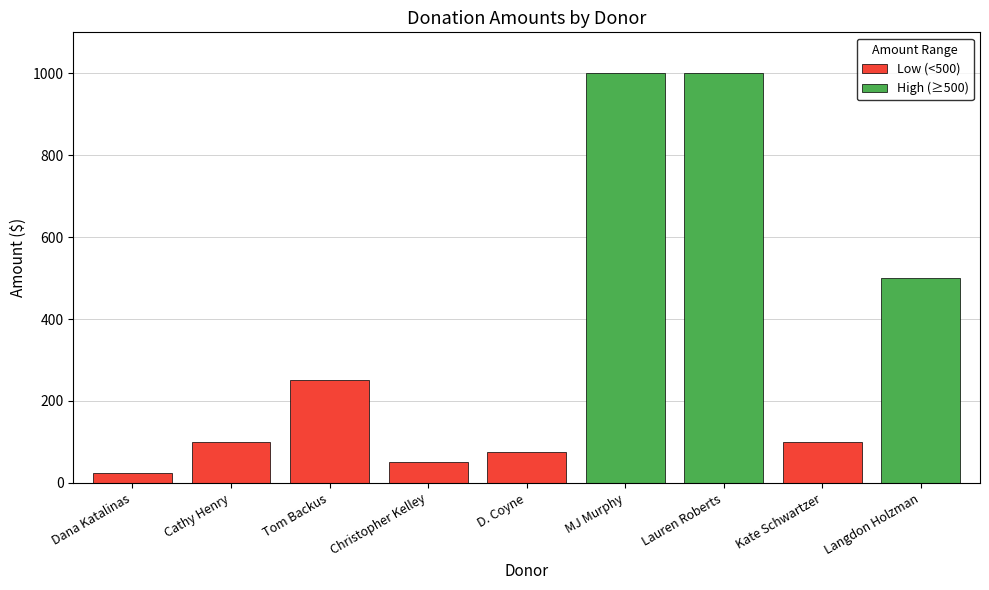

List the labels in order of value, largest first.

MJ Murphy, Lauren Roberts, Langdon Holzman, Tom Backus, Cathy Henry, Kate Schwartzer, D. Coyne, Christopher Kelley, Dana Katalinas